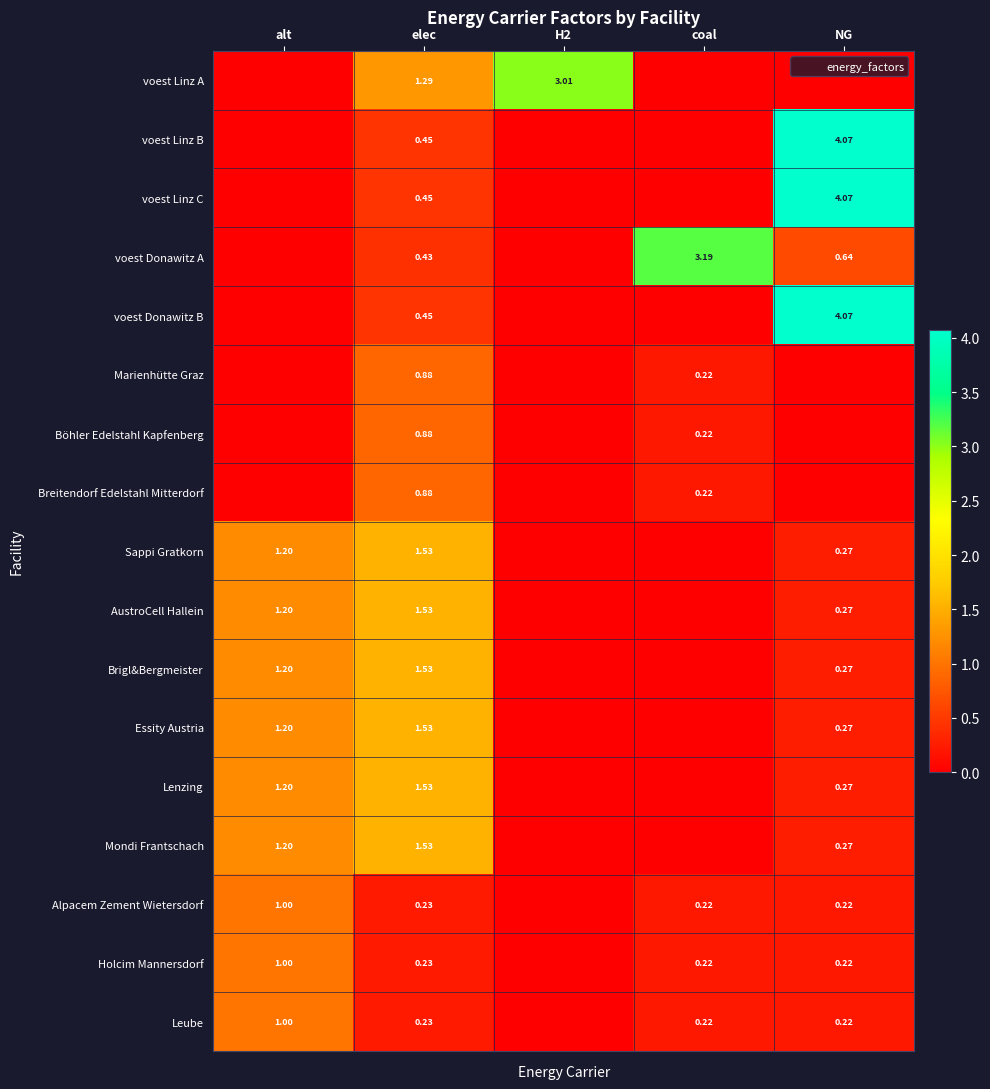

Count the Marienhütte Graz values in the range 0 to 1.

5